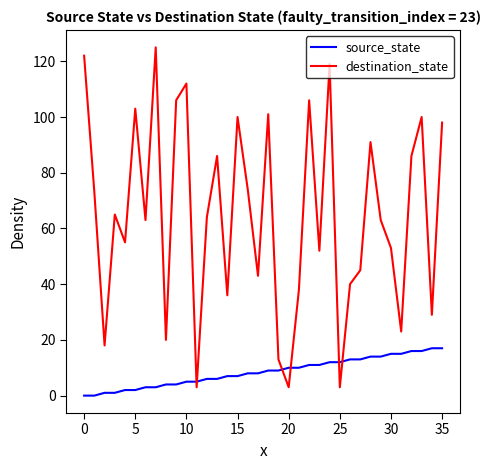

Which series has the largest total across all categories?

destination_state